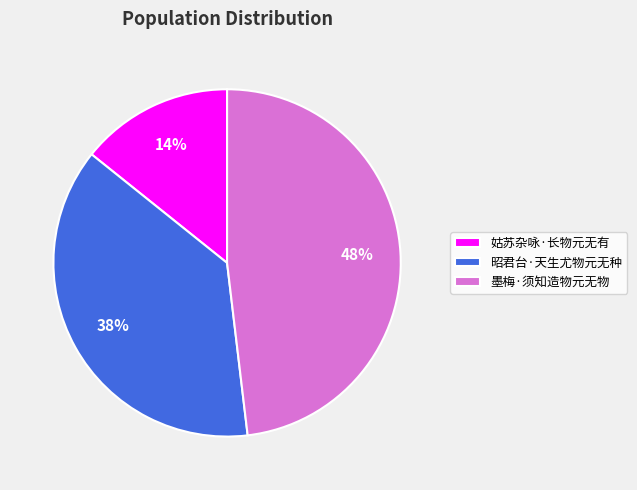

What is the ratio of the value at 墨梅·须知造物元无物 to the value at 昭君台·天生尤物元无种?

1.3